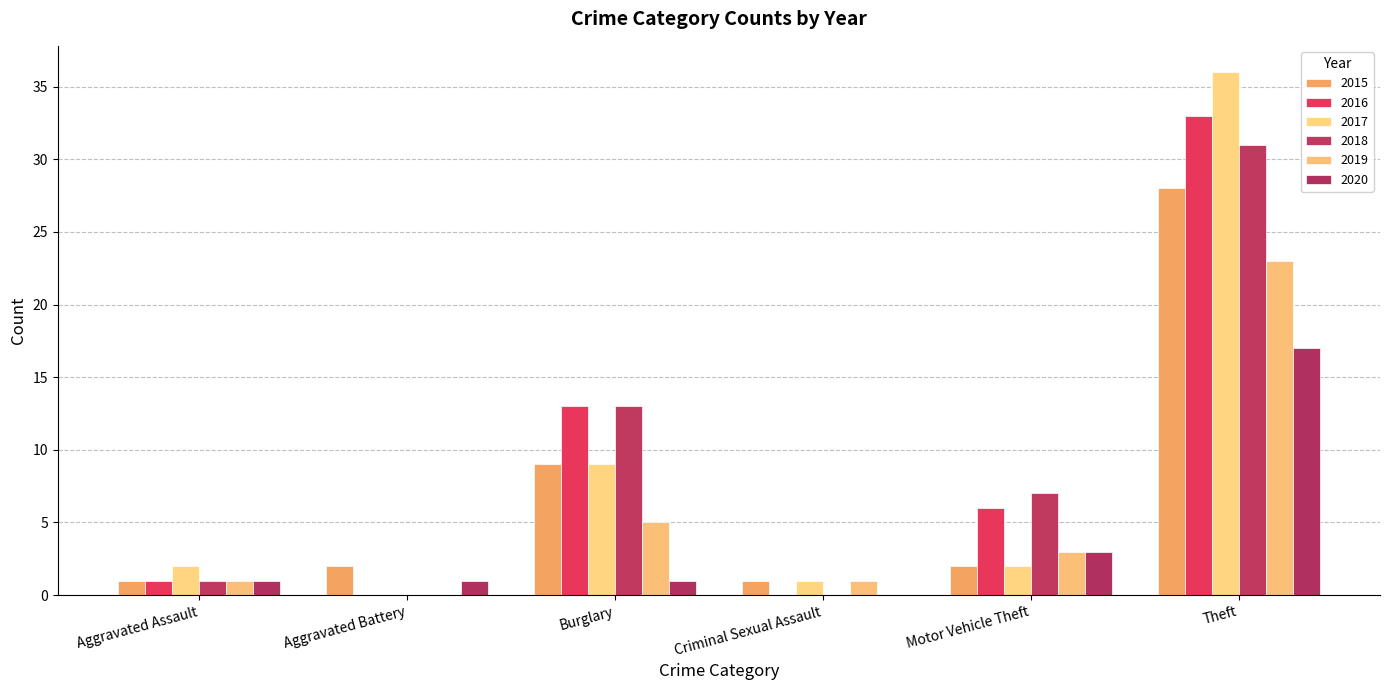

The value of 2016 at Aggravated Assault is 1. True or false?

True